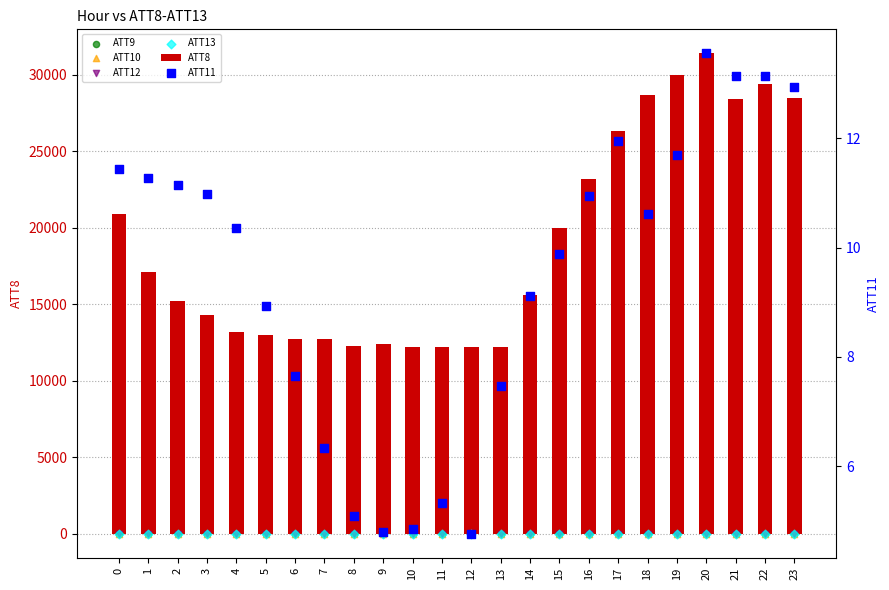

Which series contains the lowest Y value?

ATT12